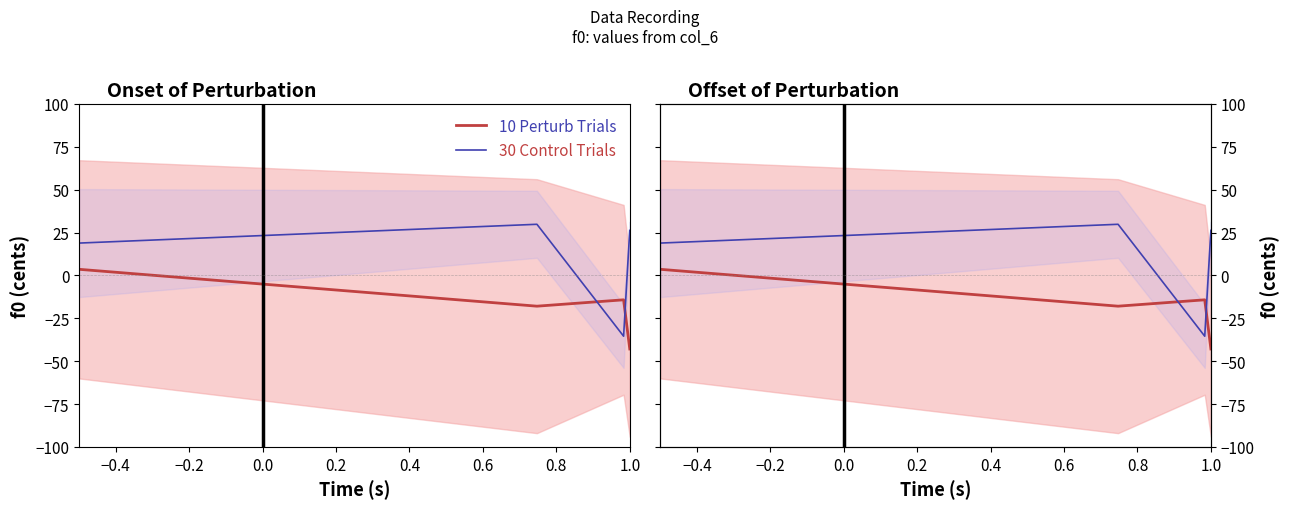

At 1.0, list the series in order from smallest to largest.

10 Perturb Trials, 30 Control Trials